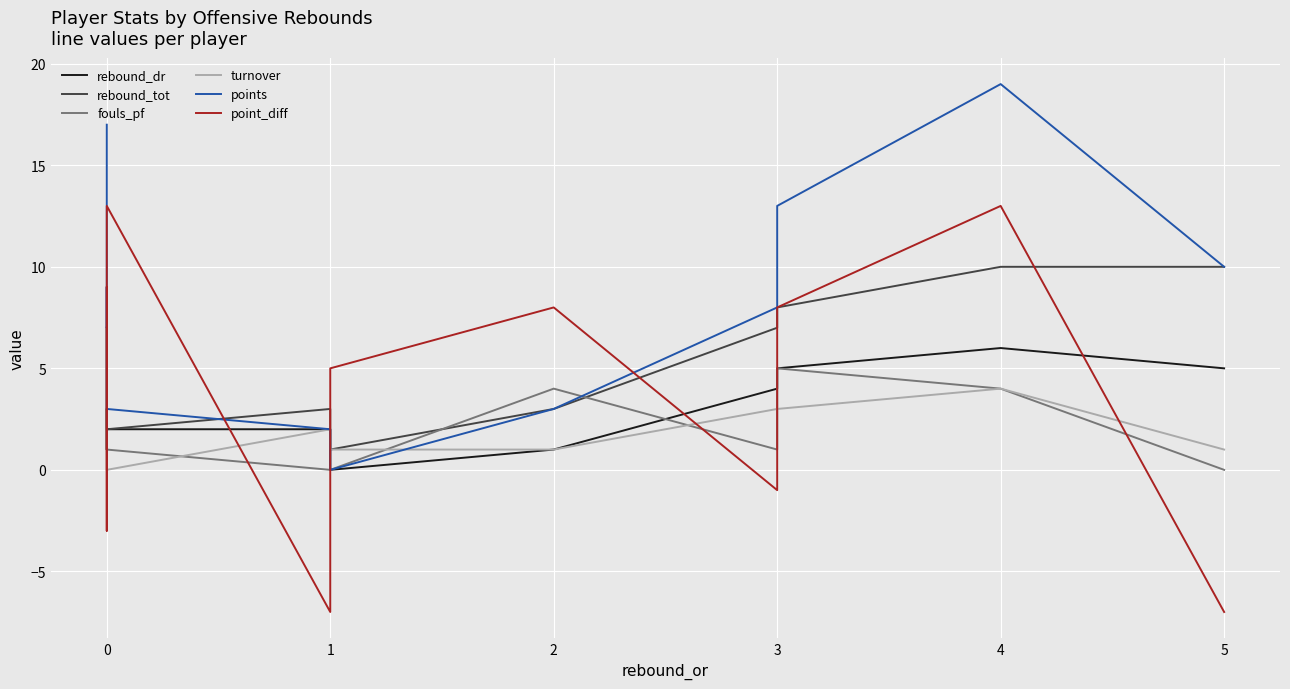

Reading left to right, what are all the values shown in this chart?

rebound_dr: 7	2	1	3	2	2	0	1	4	5	6	5
rebound_tot: 7	2	1	3	2	3	1	3	7	8	10	10
fouls_pf: 2	1	2	3	1	0	0	4	1	5	4	0
turnover: 0	0	1	4	0	2	1	1	3	3	4	1
points: 17	7	8	9	3	2	0	3	8	13	19	10
point_diff: 9	4	-3	8	13	-7	5	8	-1	8	13	-7